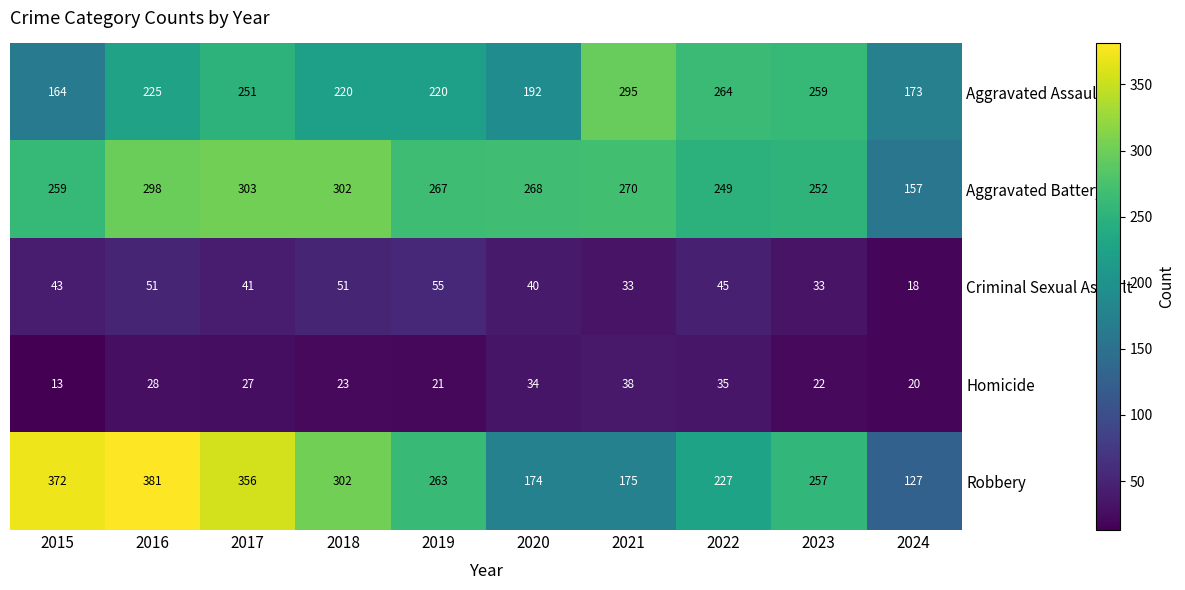

Which series has the largest range (max minus min)?

Robbery